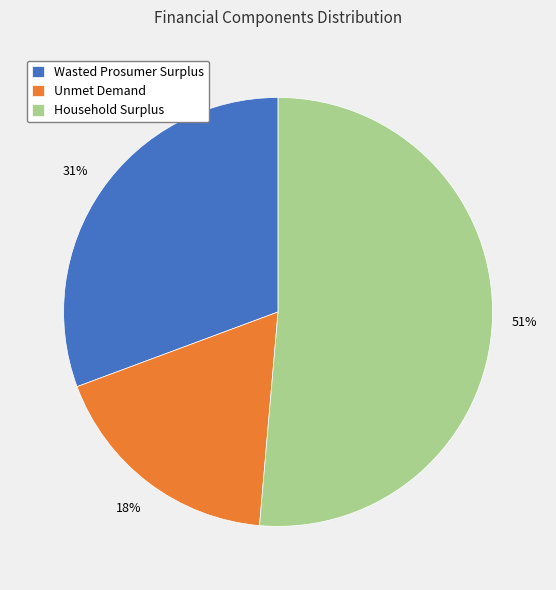

Combined, do Wasted Prosumer Surplus and Unmet Demand account for over 50%?

No